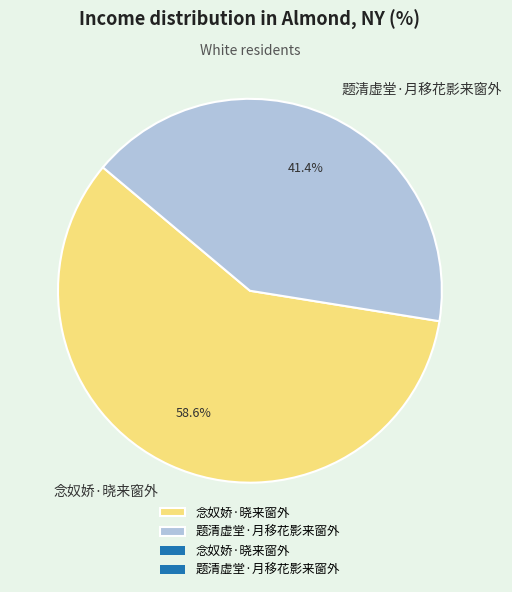

Which slice is the smallest?

题清虚堂·月移花影来窗外